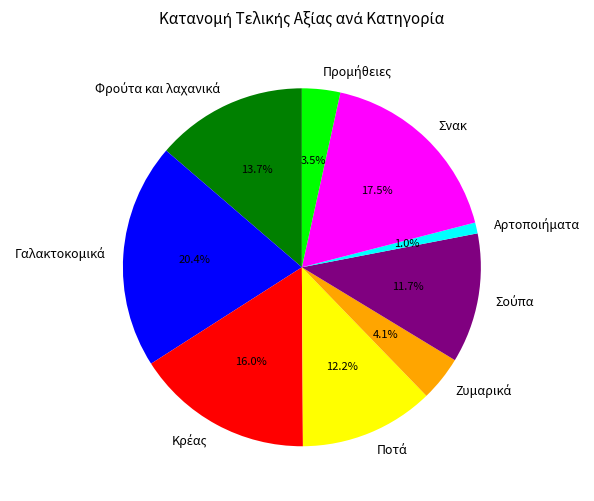

Is there any slice that represents more than half of the pie?

No